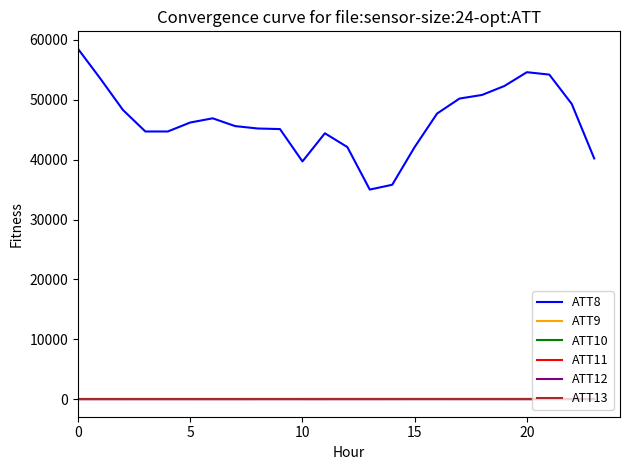

Is this an area chart (filled region under the line)?

No